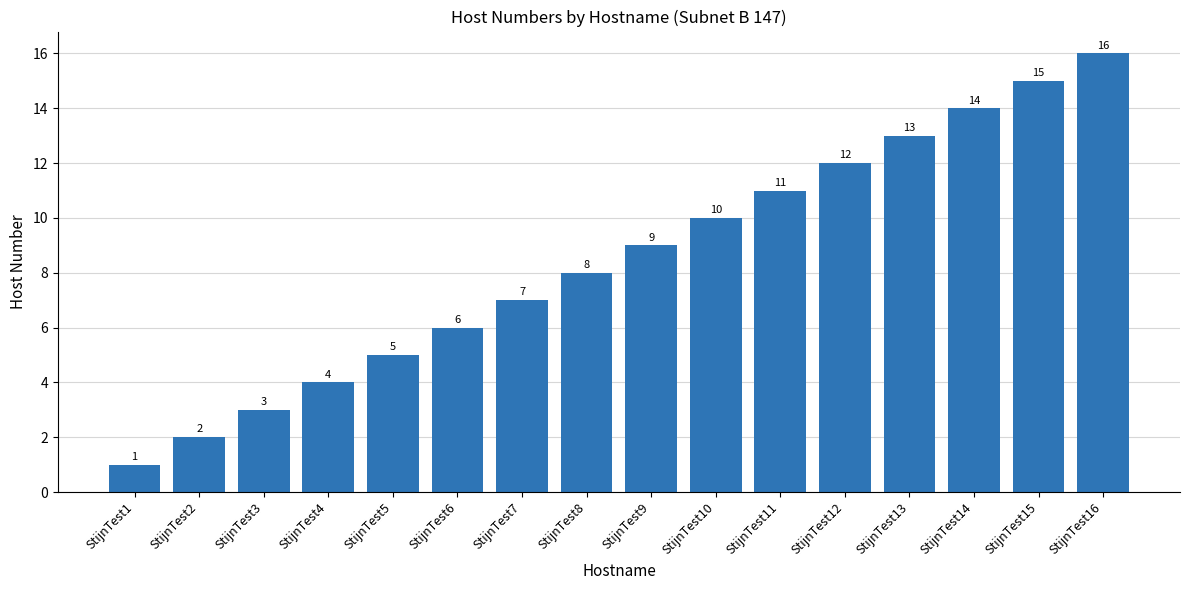

What is the difference between the values at StijnTest15 and StijnTest3?

12